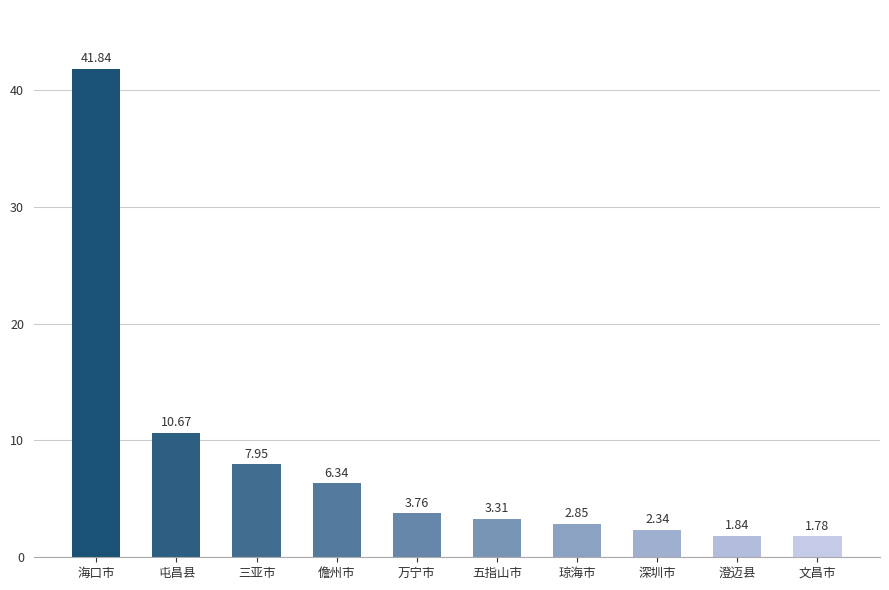

What is the average value?

8.3